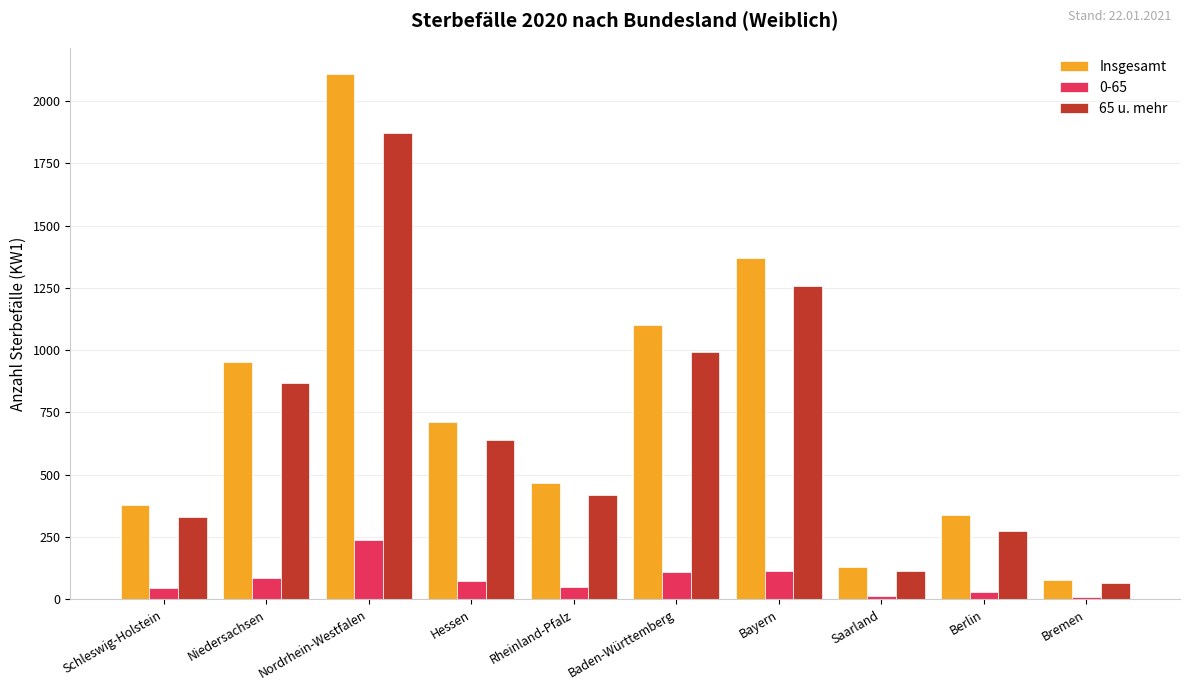

What is the label of the 8th bar from the right?

Nordrhein-Westfalen